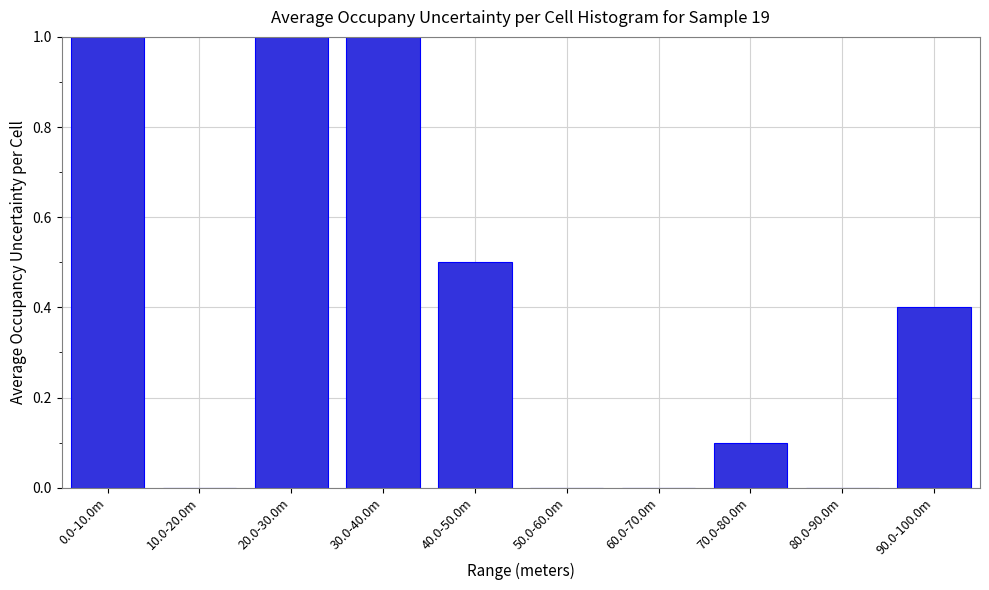

Reading left to right, list all the values displayed in this chart.

0.0-10.0m=1.0	10.0-20.0m=0.0	20.0-30.0m=1.0	30.0-40.0m=1.0	40.0-50.0m=0.5	50.0-60.0m=0.0	60.0-70.0m=0.0	70.0-80.0m=0.1	80.0-90.0m=0.0	90.0-100.0m=0.4